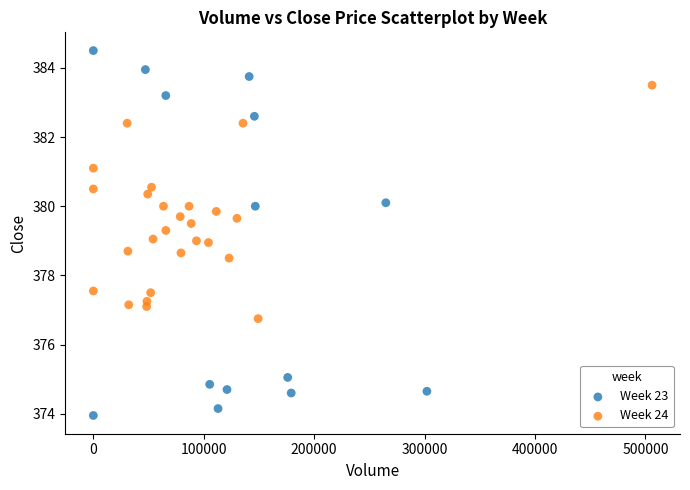

Which series contains the highest Y value?

Week 23